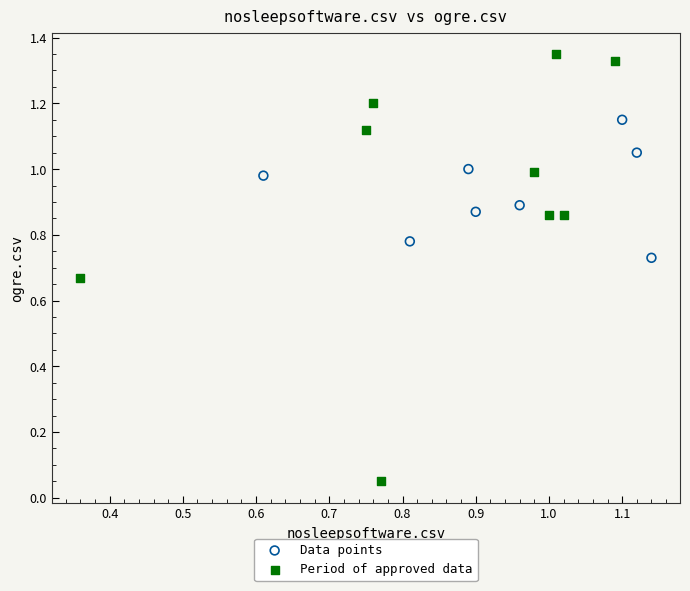

Which series contains the lowest Y value?

Period of approved data